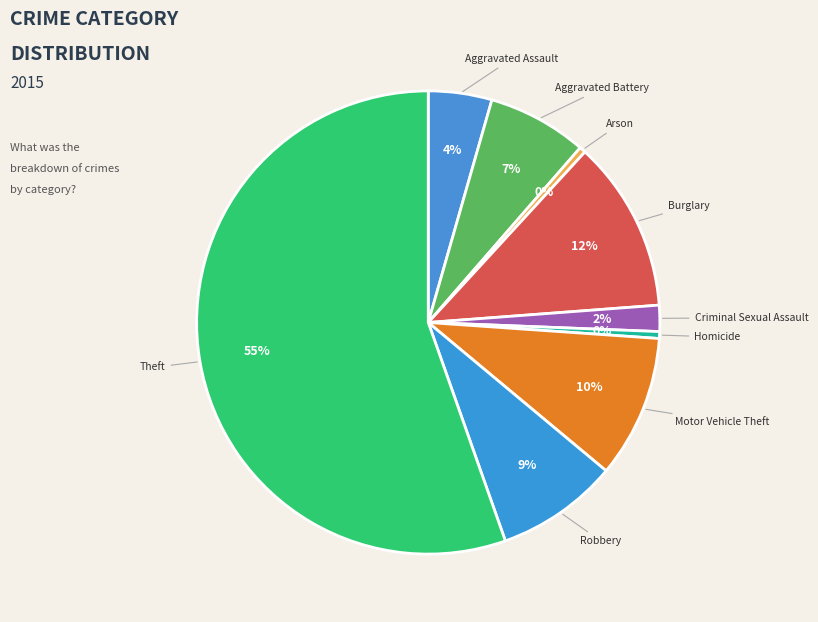

How many slices are in this pie chart?

9